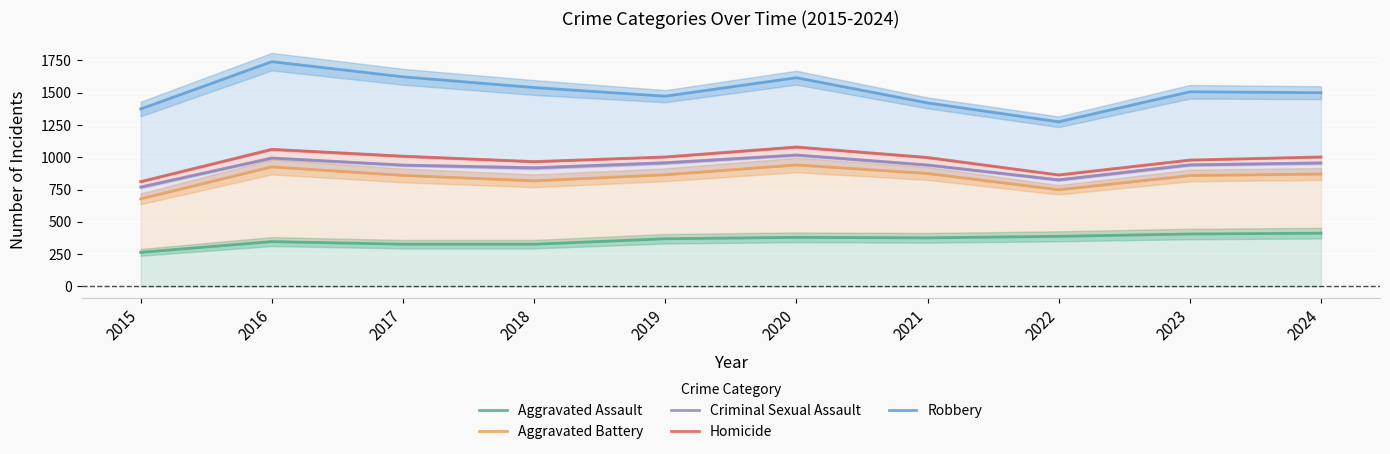

Which series has the largest total across all categories?

Robbery